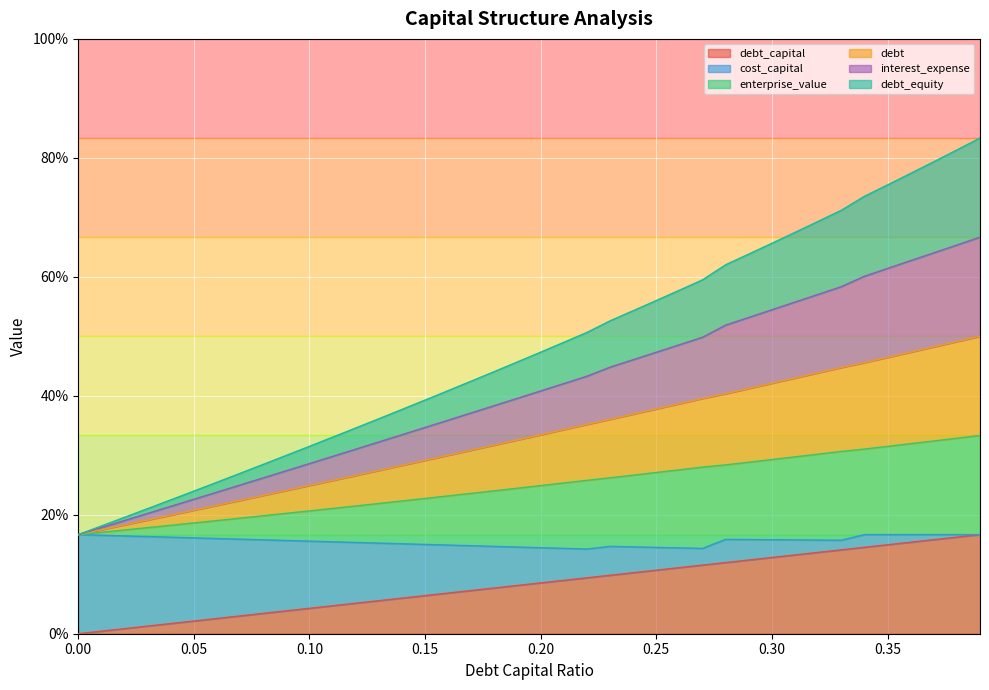

Which series has the largest total across all categories?

interest_expense